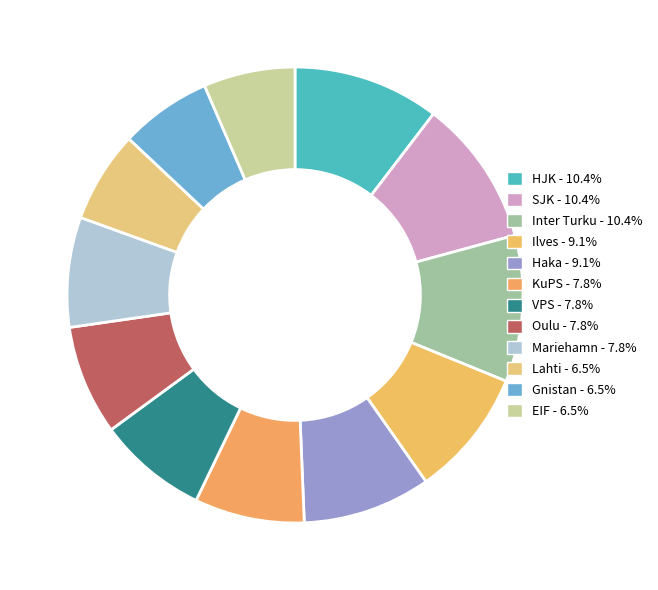

How many slices are in this pie chart?

12